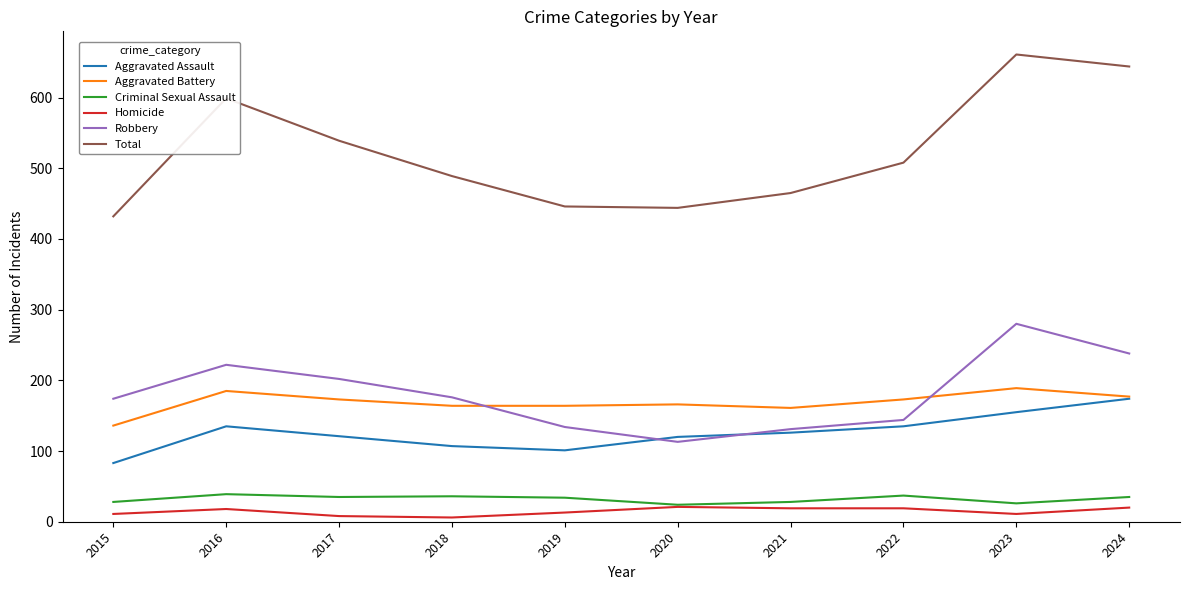

How many series are shown in this chart?

6